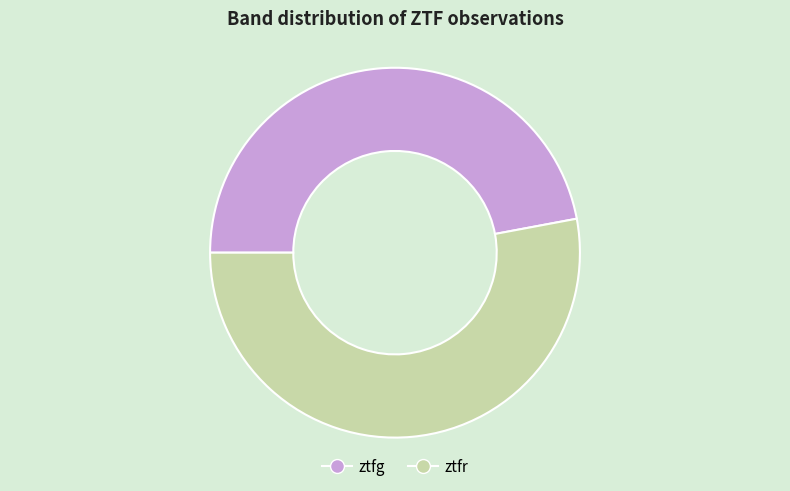

Does ztfr represent more than half of the total?

Yes